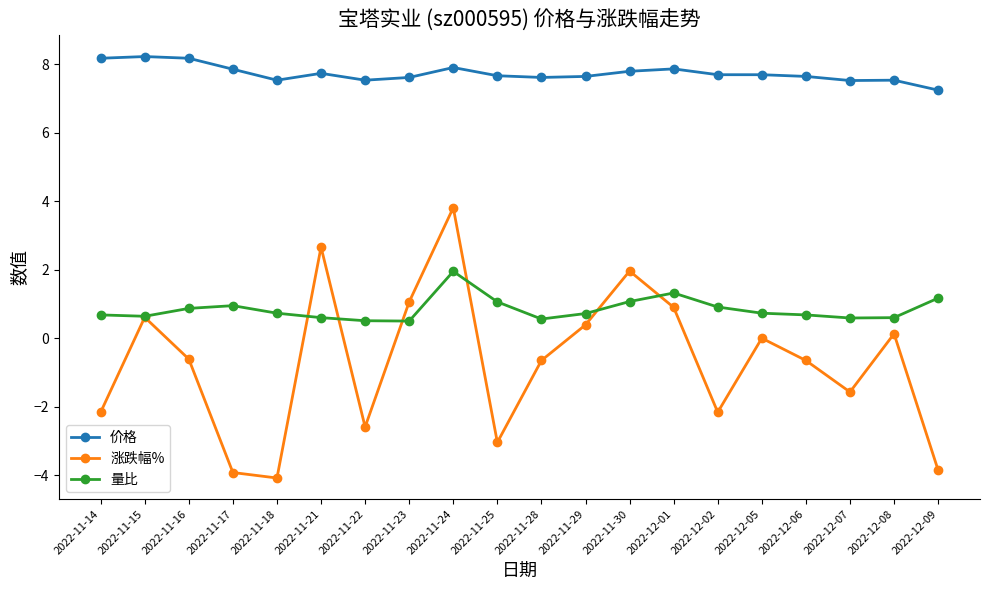

At which category is the sum across all series the highest?

2022-11-24